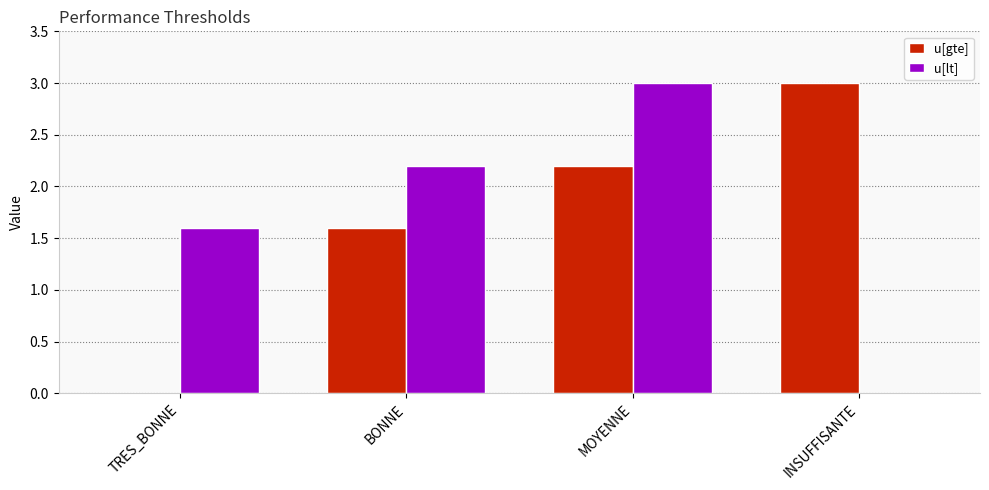

Count the number of data series in this chart.

2